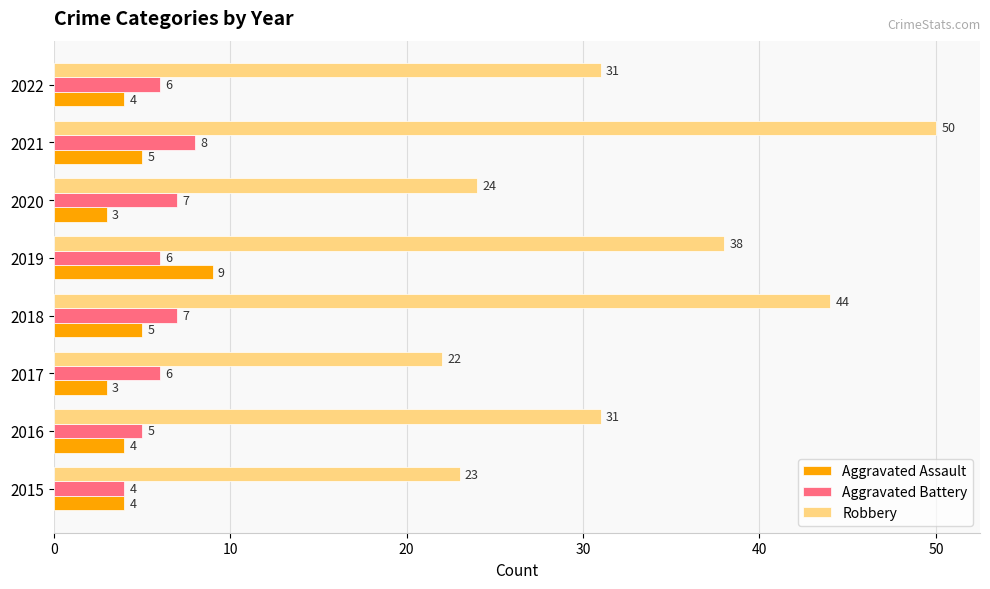

What is the smallest value displayed?

3